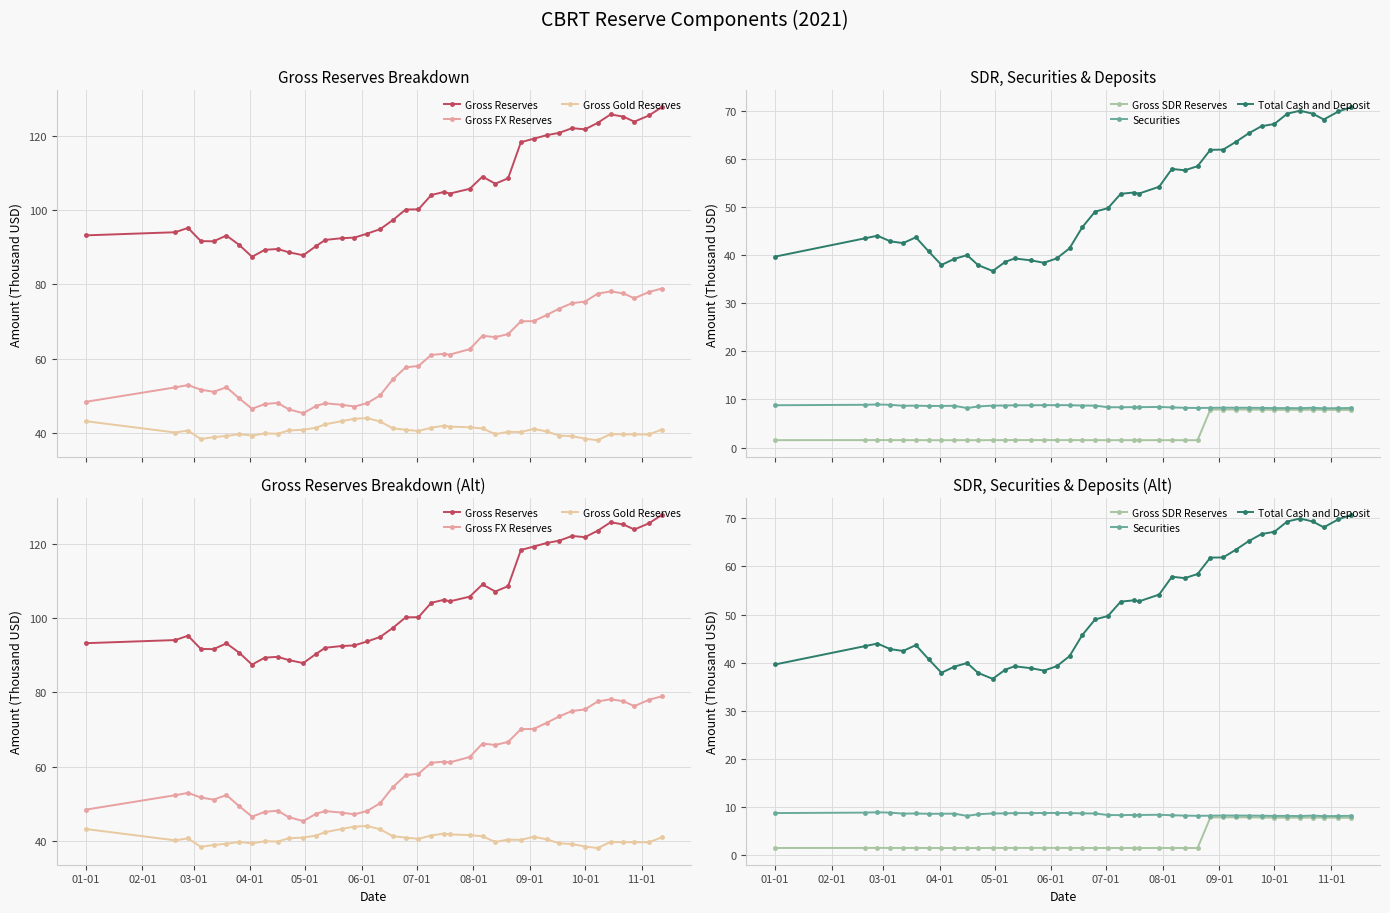

List the series in order of their peak value, lowest first.

Gross SDR Reserves, Securities, Gross Gold Reserves, Total Cash and Deposit, Gross FX Reserves, Gross Reserves